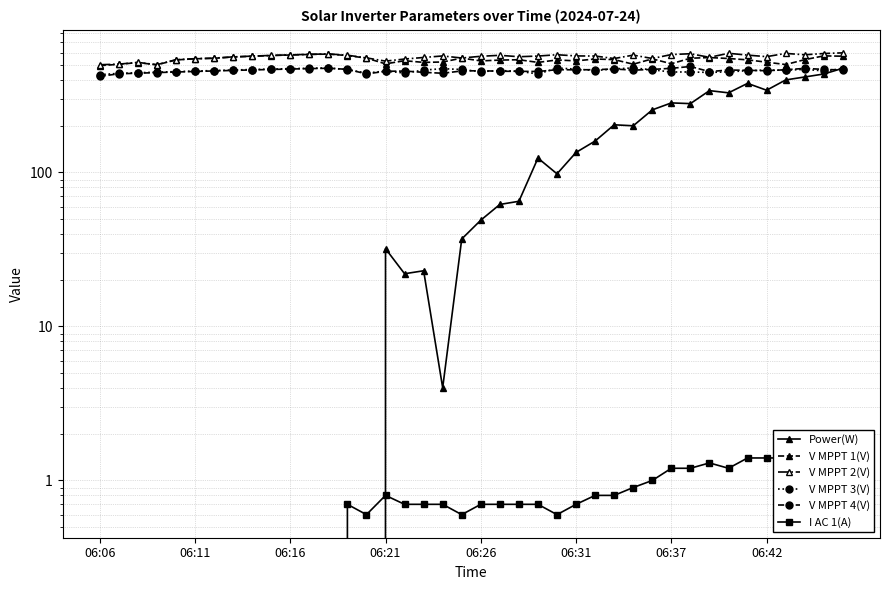

How many values in the I AC 1(A) series exceed 0?

27